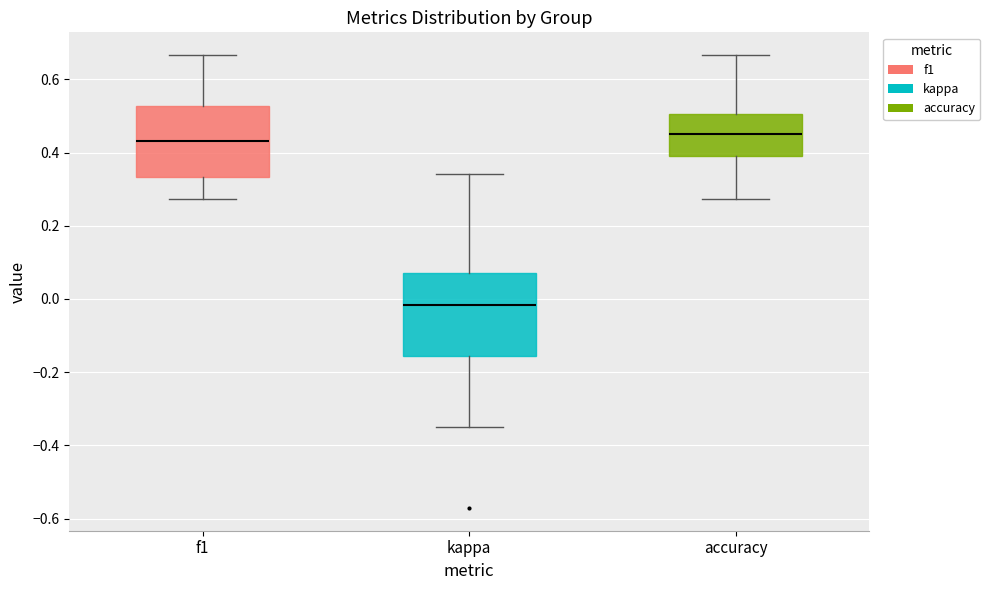

Where is the lower edge of the box for accuracy on the y-axis? The values are not printed on the chart, so give them approximately, as read against the axis.

0.38